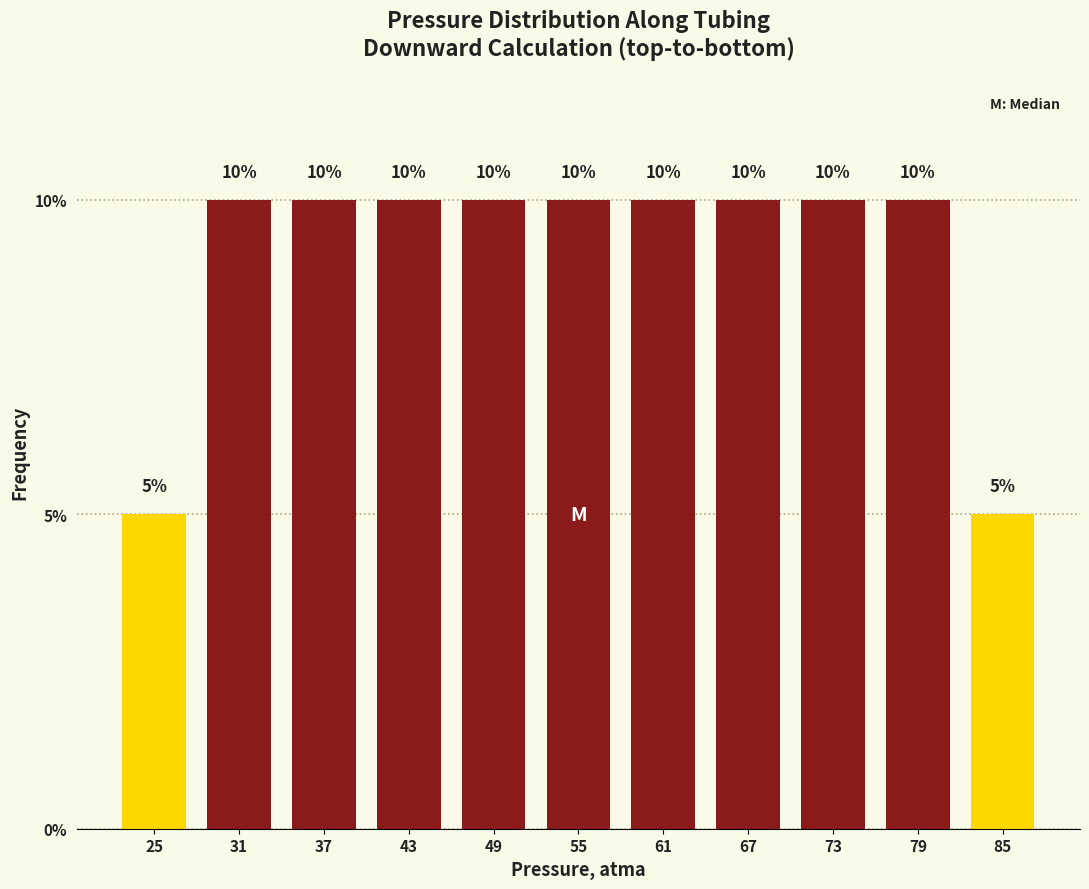

What is the height of the bar covering 22 to 28 on the x-axis?

5